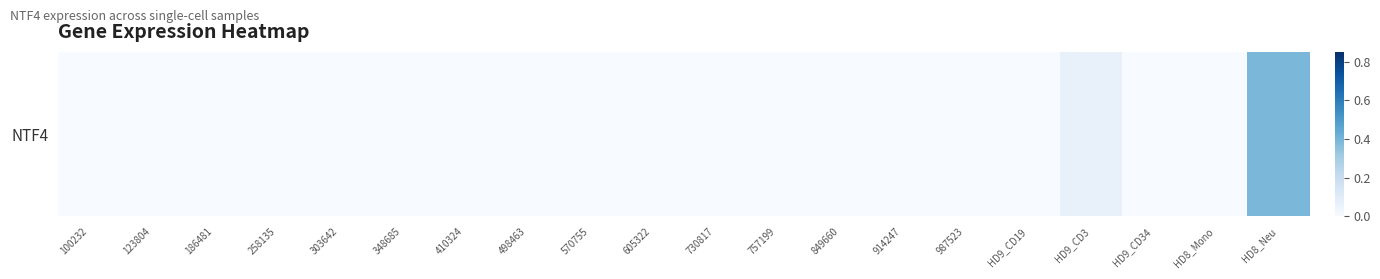

What is the sum of all values?

0.5